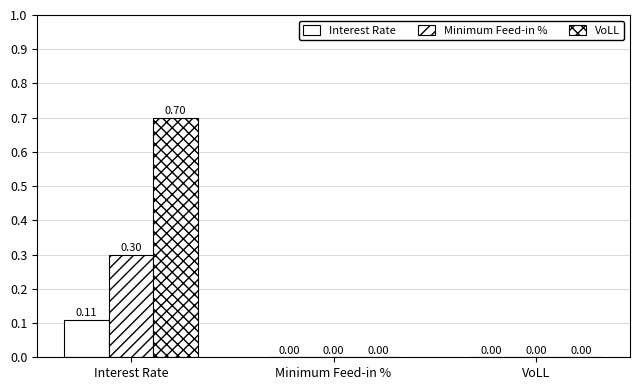

Read the Interest Rate value at Interest Rate.

0.1